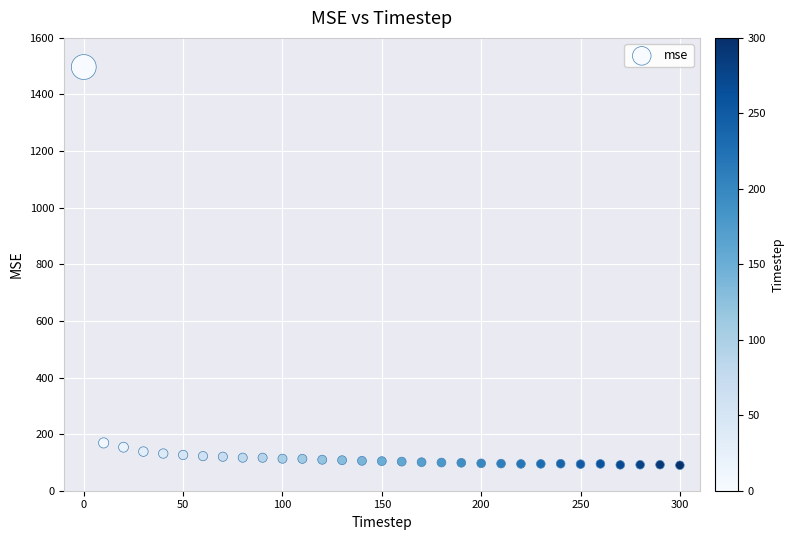

What is the range of X values (max minus min)?

300.0